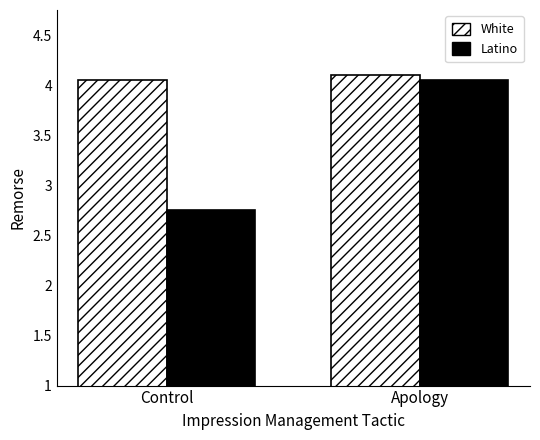

What is the average value of the Latino series?

3.4